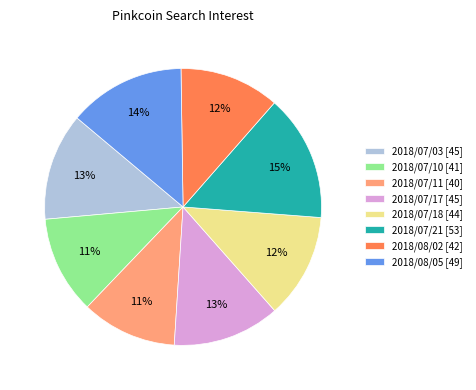

Count the number of slices in the pie.

8